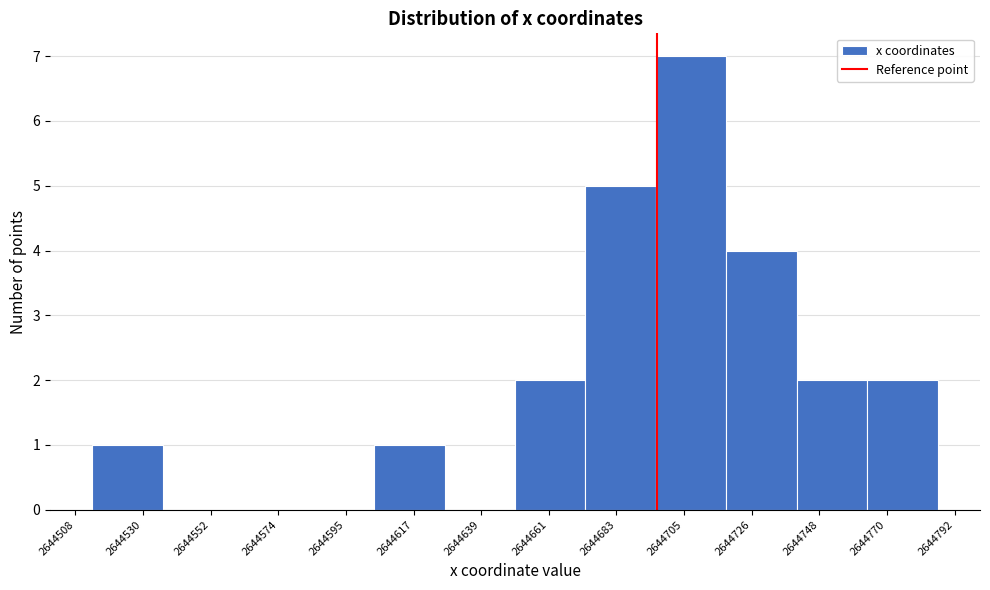

How tall is the bar that spans 2644720 to 2644740 on the x-axis? Neither the bar edges nor the heights are printed on the chart, so give them approximately, as read against the axes.

4